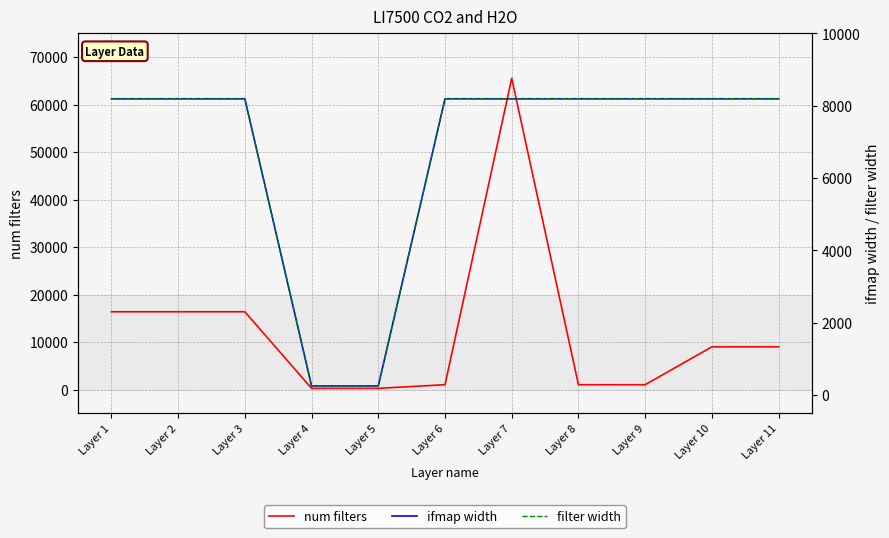

What is the difference between the ifmap width values at Layer 5 and Layer 6?

7936